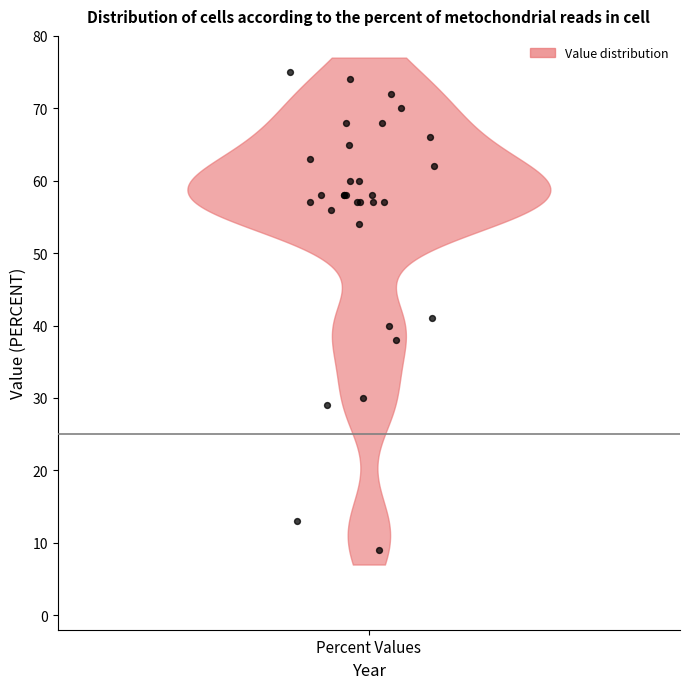

What Y value in the scatter plot is closest to 42?

41